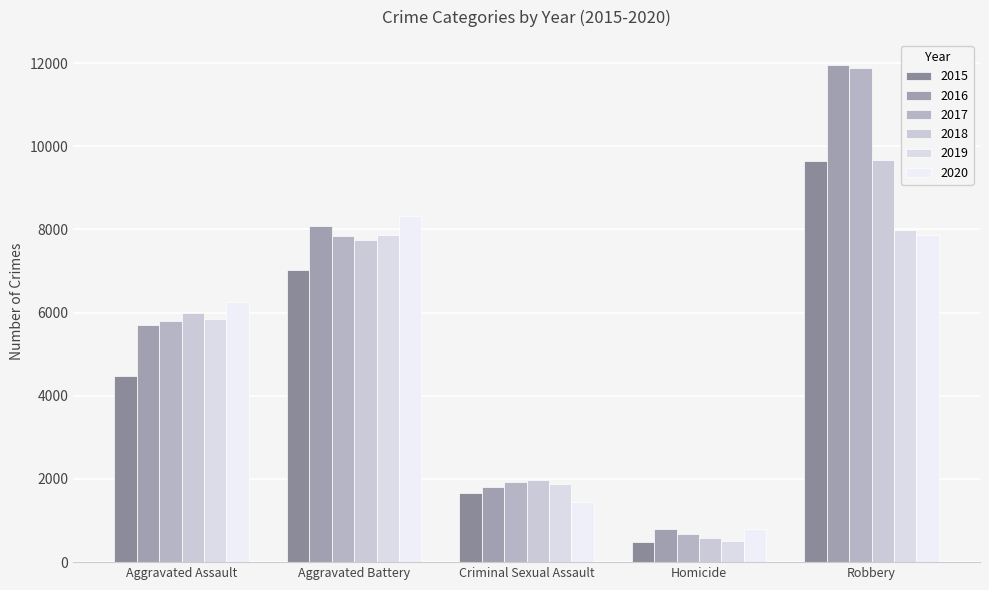

At which label does 2016 reach its peak?

Robbery